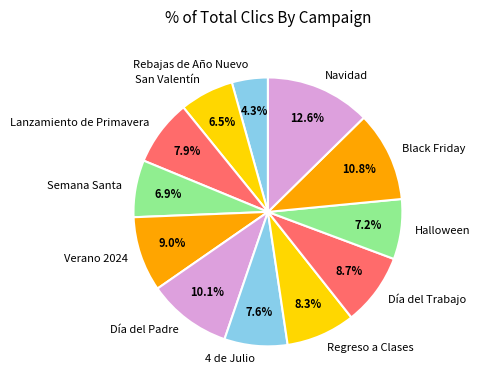

How much of the chart is everything except Navidad?

87.4%